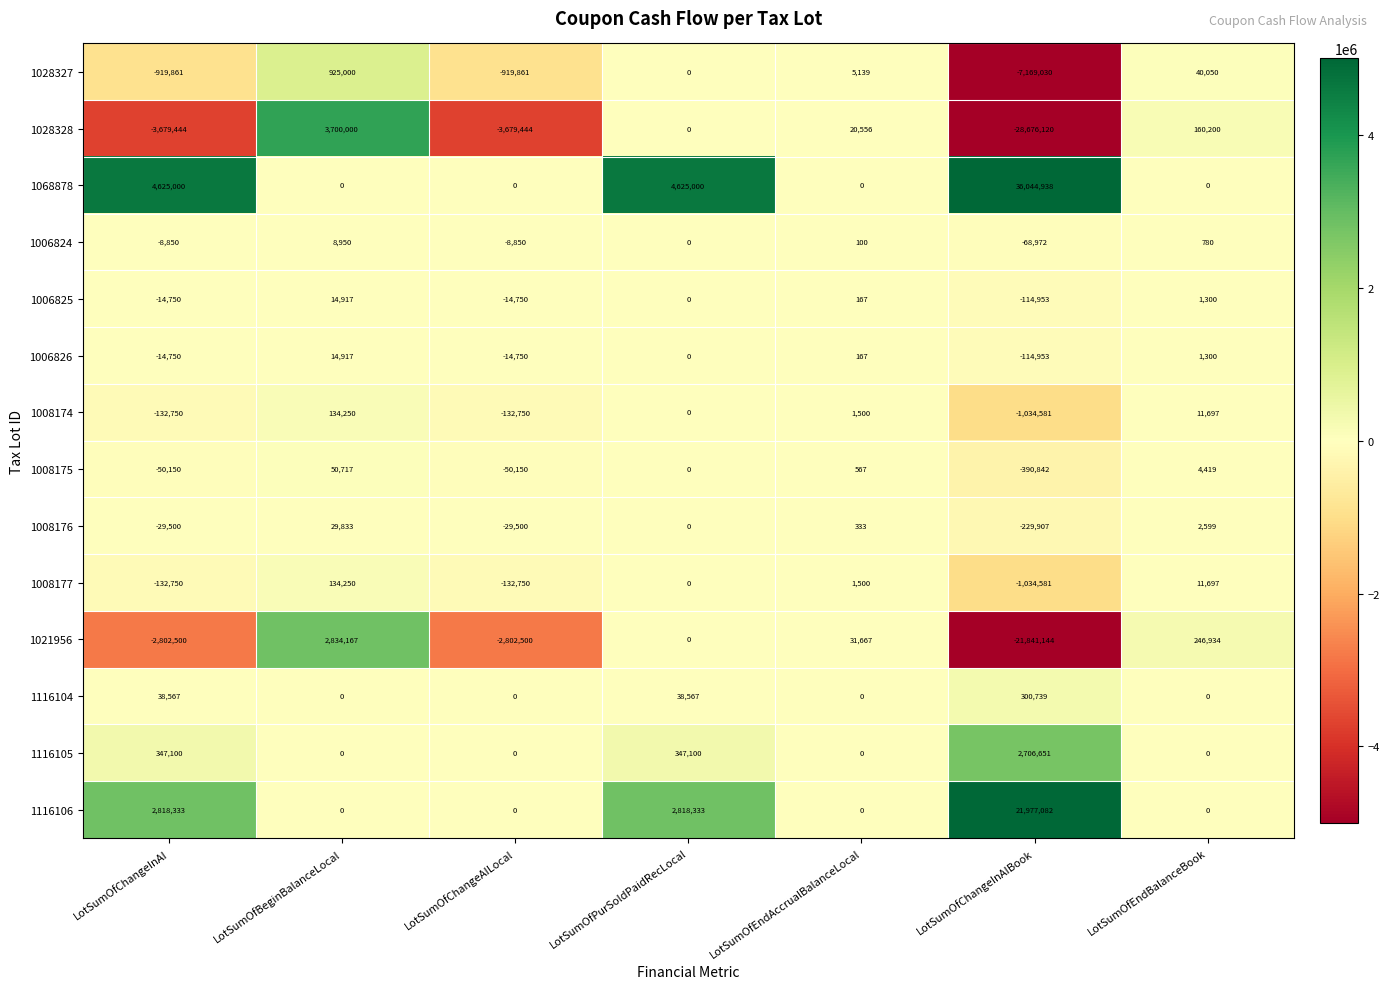

Which series has the largest total across all categories?

1068878